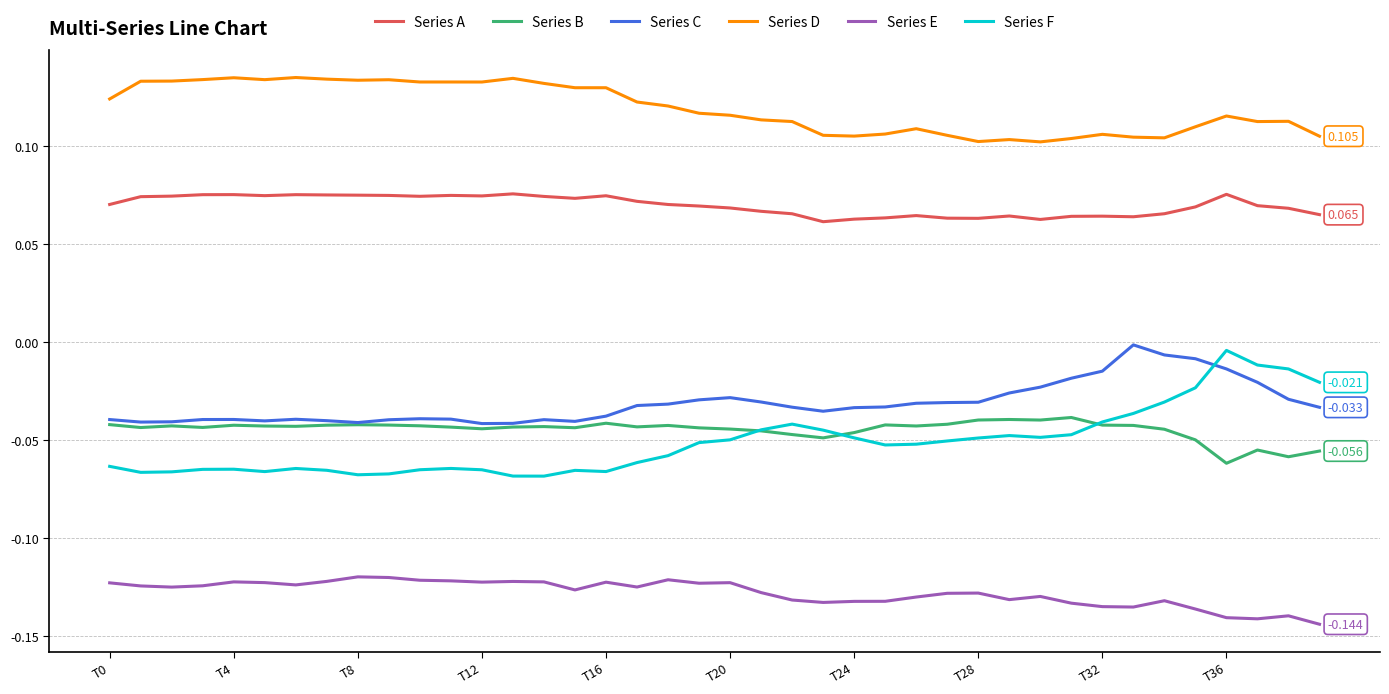

Which series has the widest spread of values?

Series F